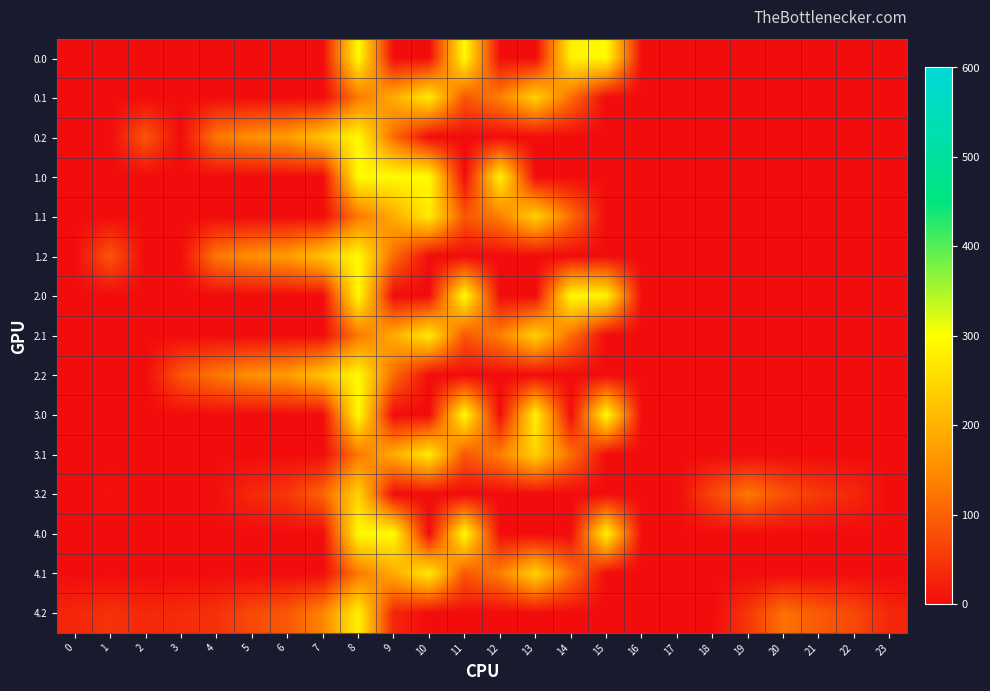

At 20, list the series in order from largest to smallest.

4.2, 3.2, 0.0, 0.1, 0.2, 1.0, 1.1, 1.2, 2.0, 2.1, 2.2, 3.0, 3.1, 4.0, 4.1